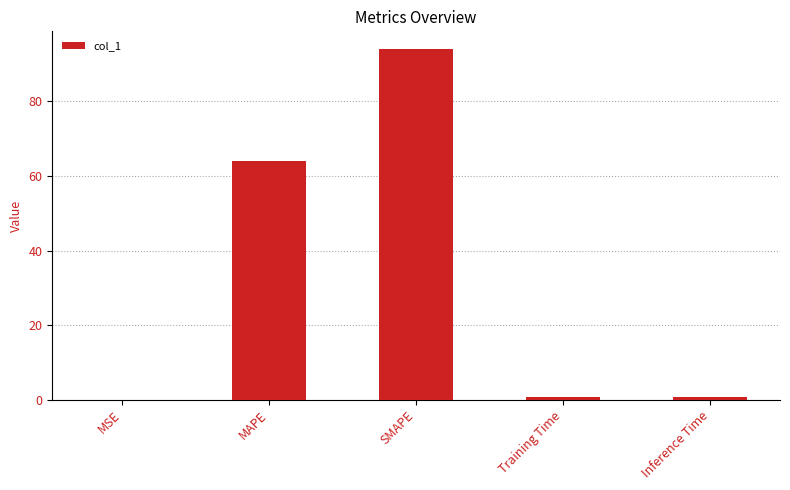

The chart shows a value of 94.1 at SMAPE. True or false?

True